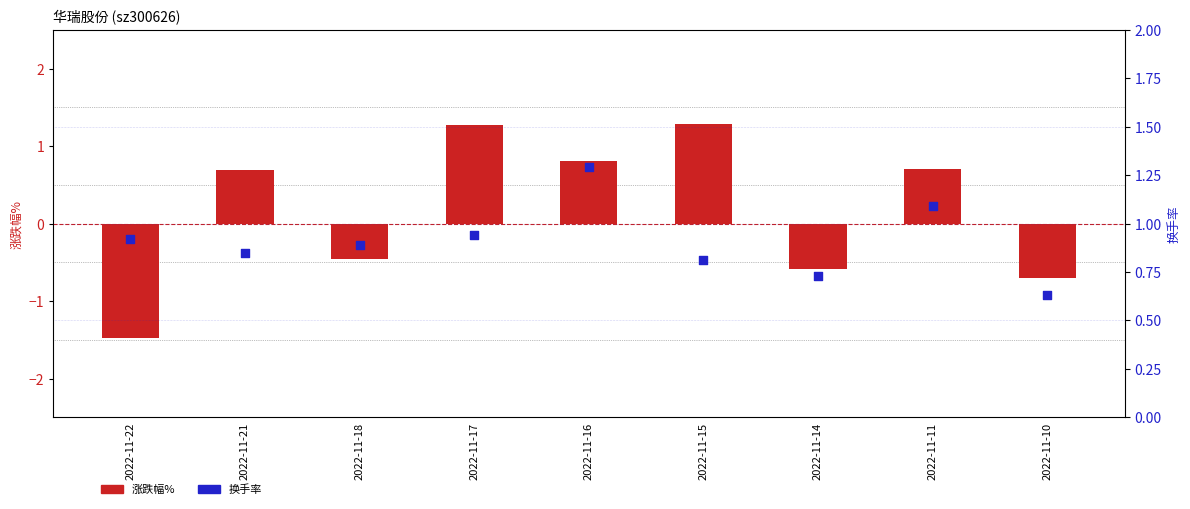

At how many categories does at least one series exceed 0?

9